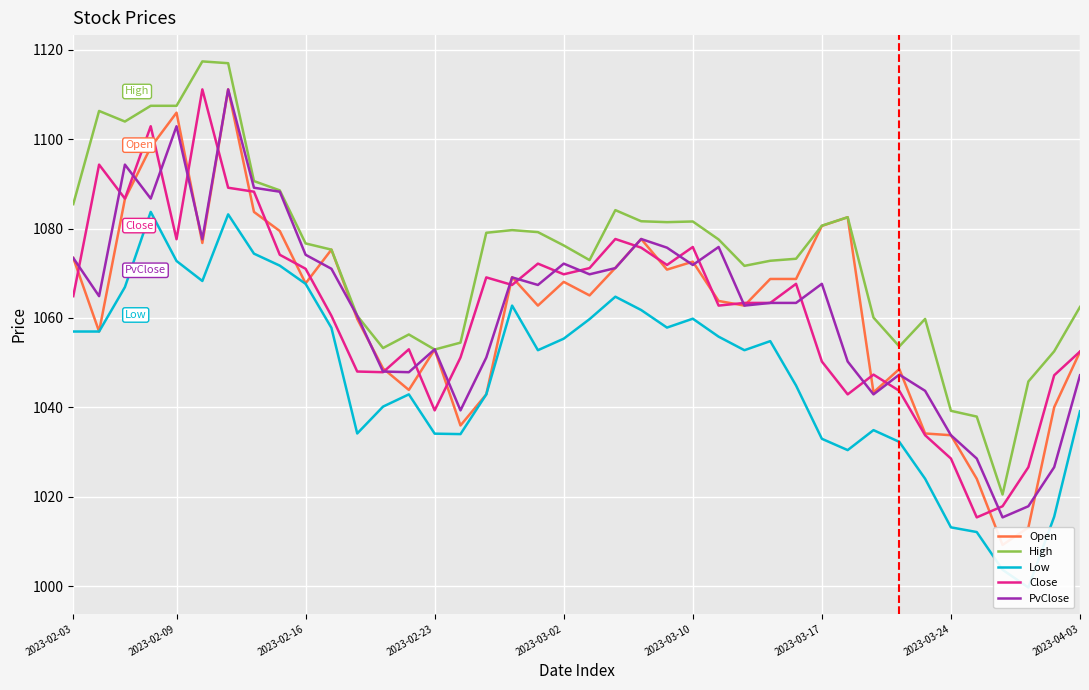

The value of High at 2023-03-24 is 1039.2. True or false?

True